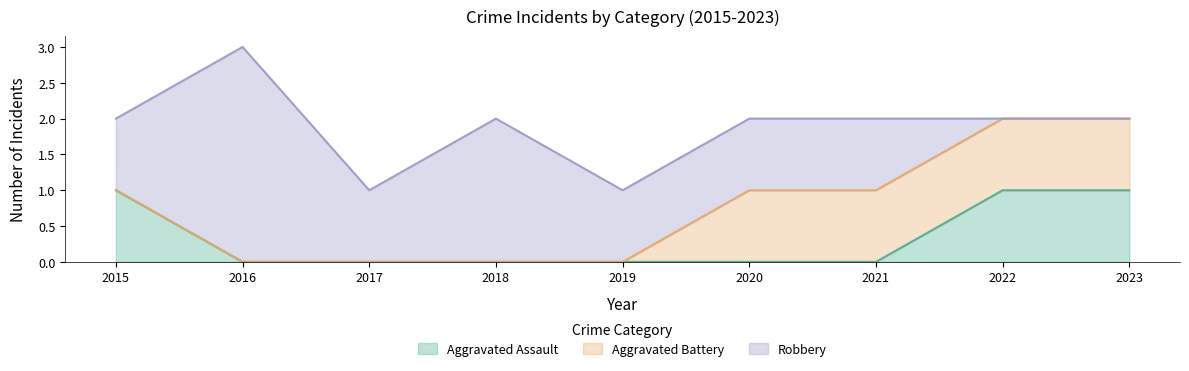

Where is Aggravated Battery nearest to the value 0?

2015